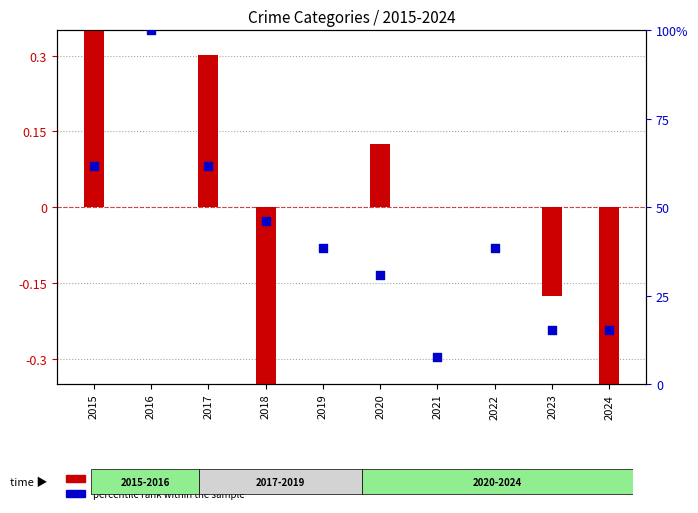

Which series has the largest total across all categories?

percentile rank within the sample